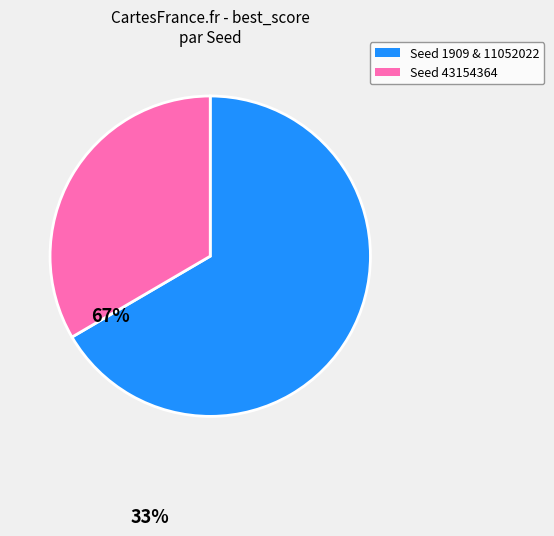

Is Seed 1909 & 11052022 the majority of the pie?

Yes